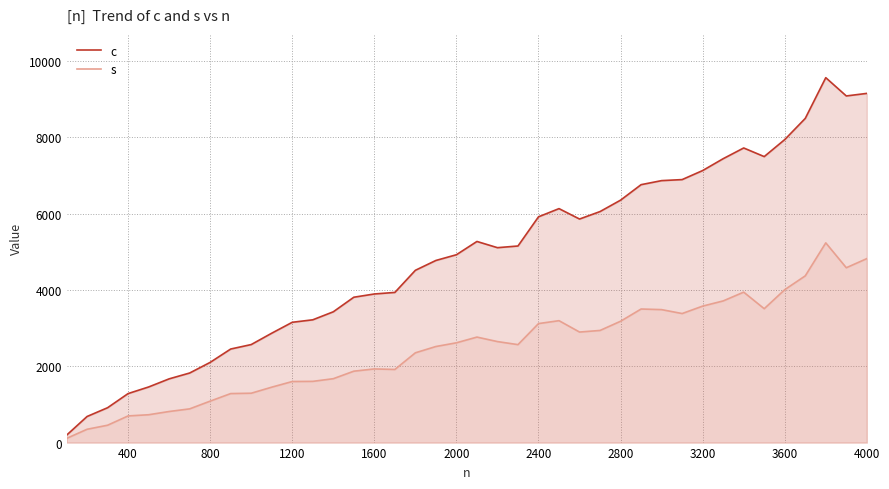

List the series in order of their overall mean, lowest first.

s, c